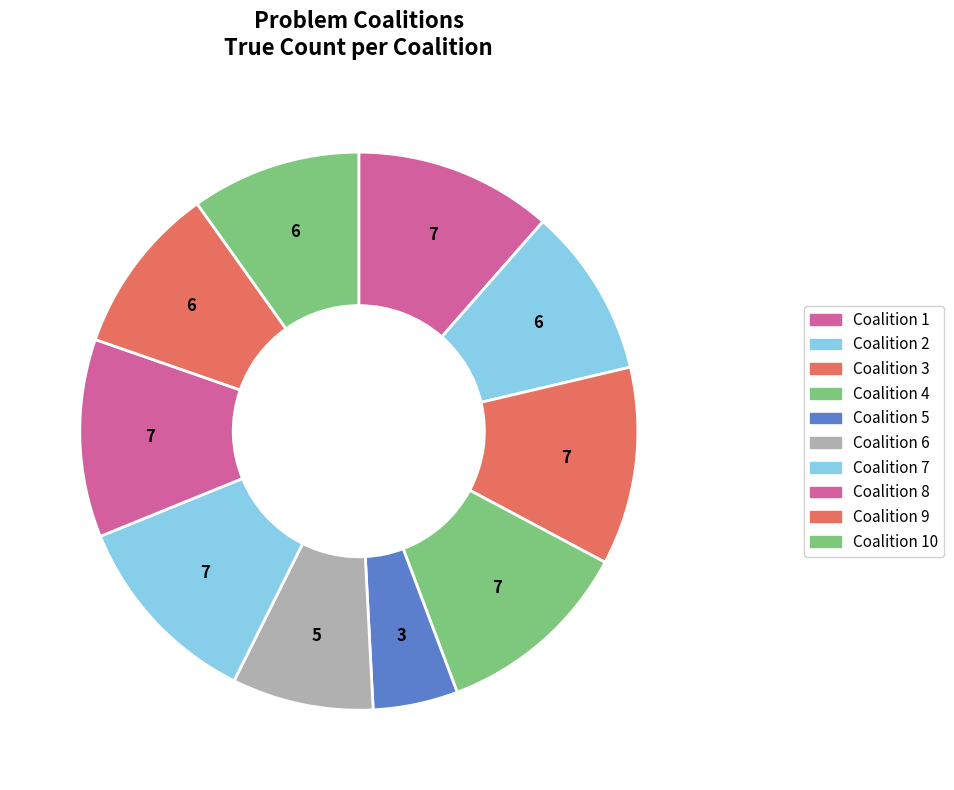

How many slices are in this pie chart?

10